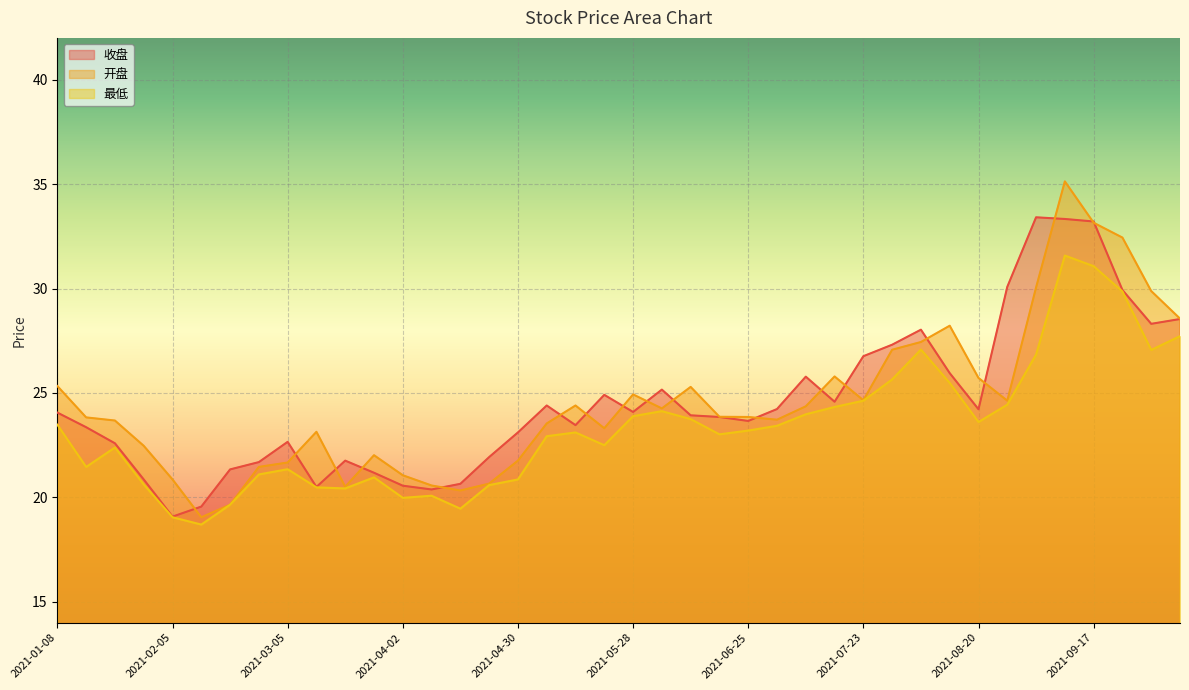

True or false: 收盘 has a value of 5.1 at 2021-01-29.

False